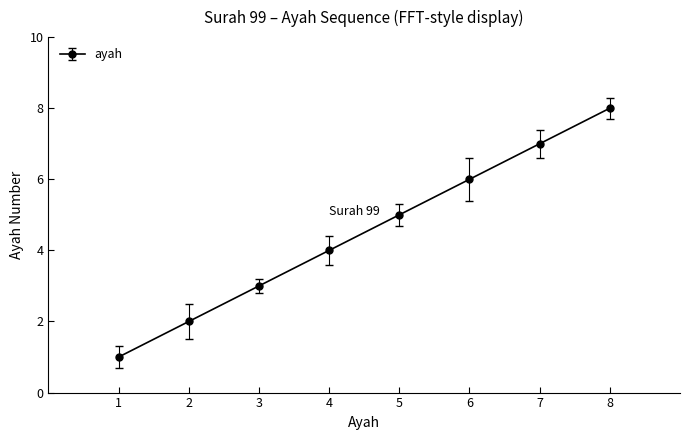

Reading left to right, transcribe all the data shown in this chart.

1	2	3	4	5	6	7	8